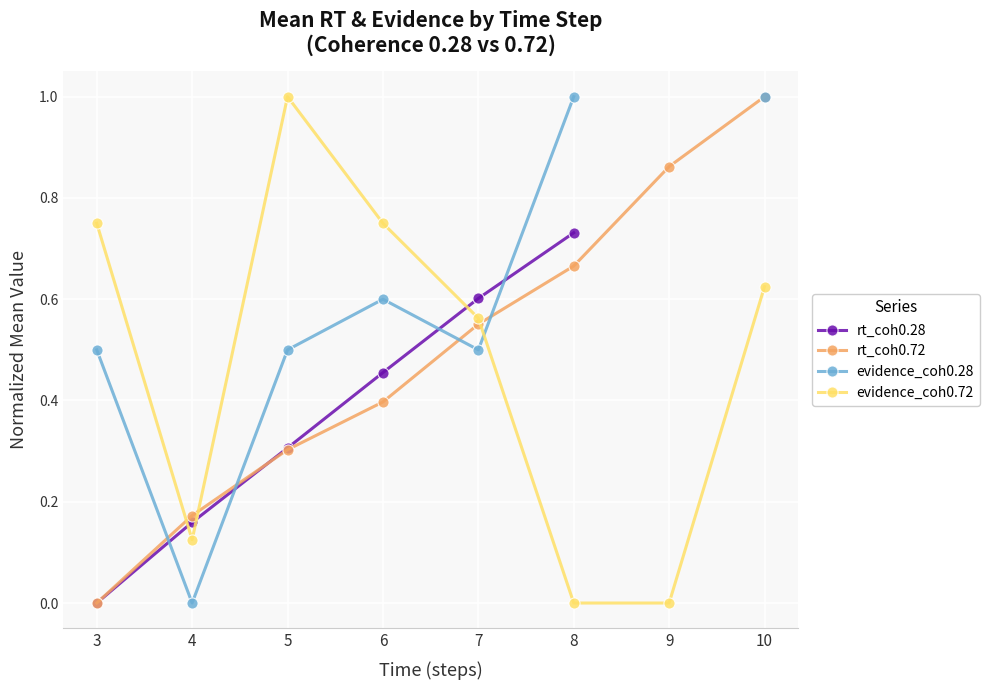

Where is the first local minimum for evidence_coh0.28?

4